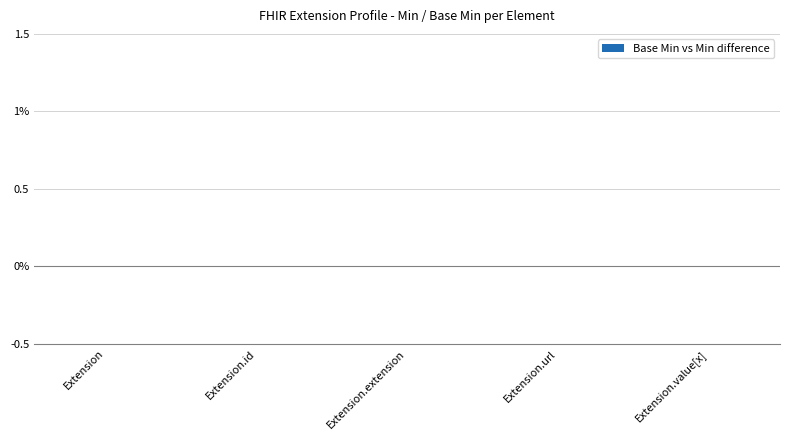

How many data points in Min are above 0?

1